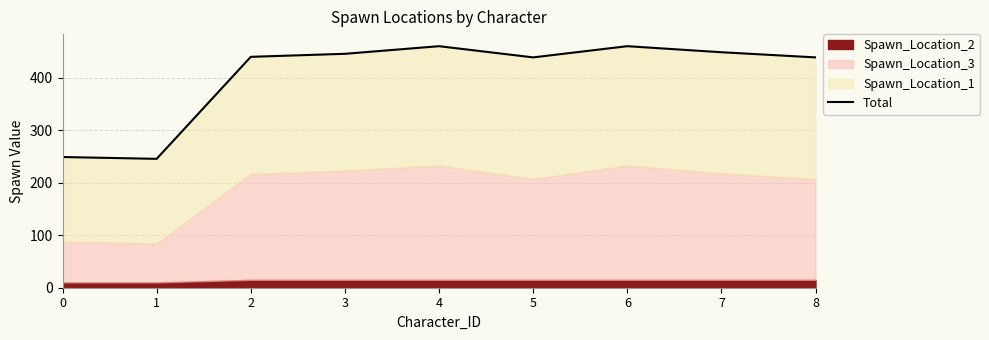

List the labels in order of value, smallest first.

1, 0, 5, 8, 2, 3, 7, 4, 6